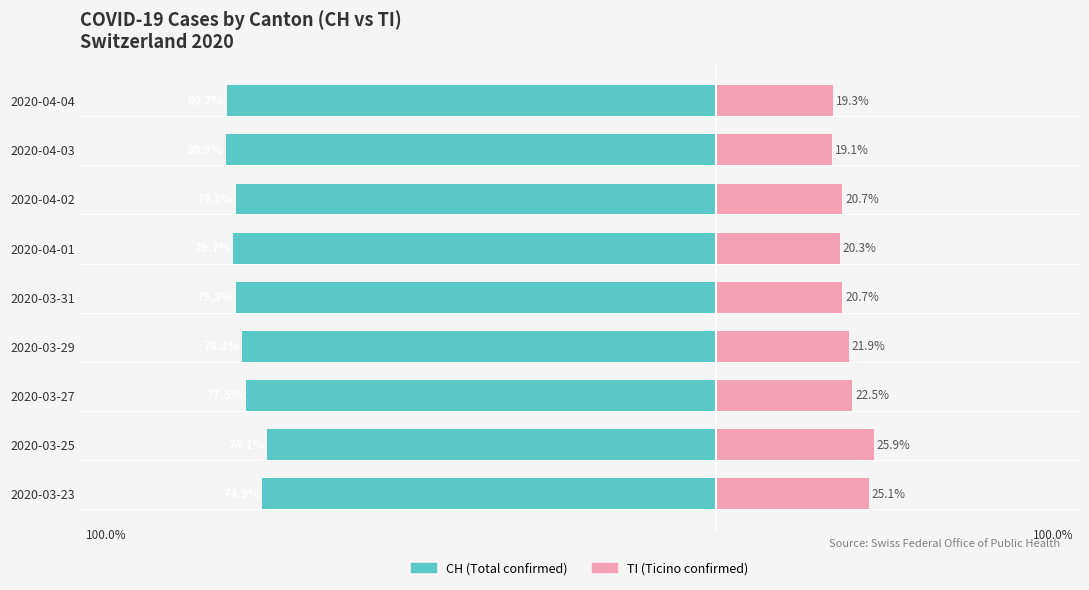

What are all the series names shown in the legend?

CH (Total confirmed), TI (Ticino confirmed)